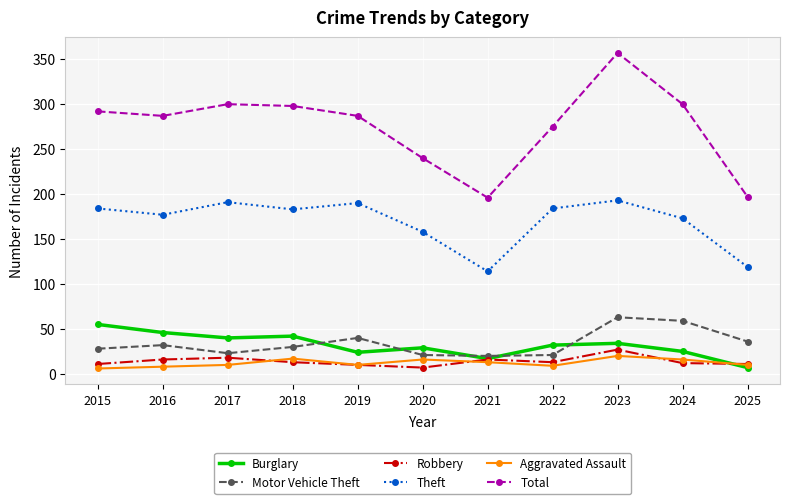

The Motor Vehicle Theft series shows 49 at 2018. True or false?

False